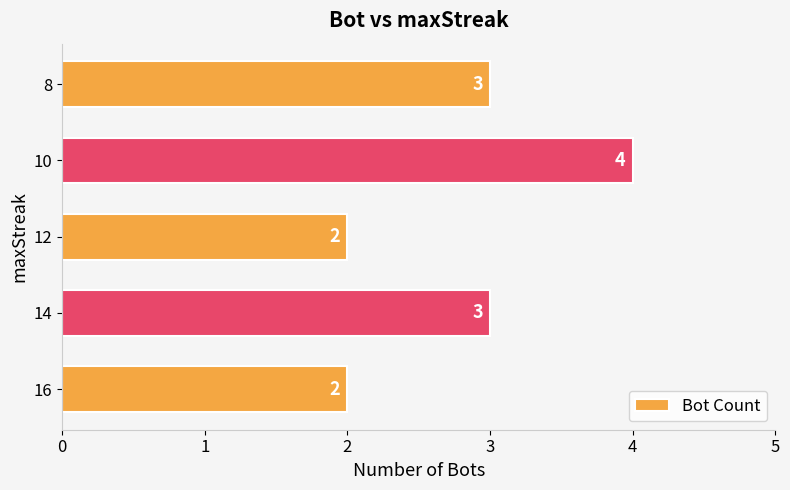

What is the sum of the values at 12 and 10?

6